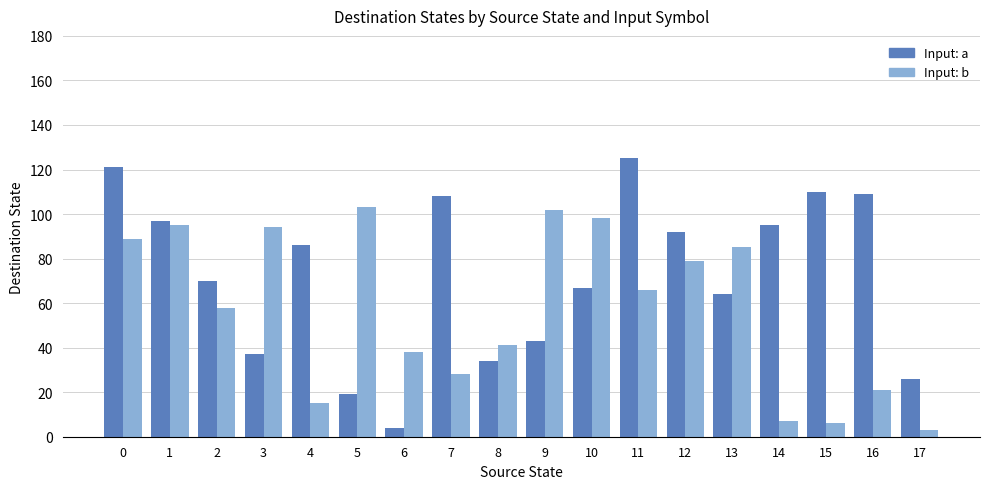

What is the difference between the second highest and second lowest values in the Input: a series?

102